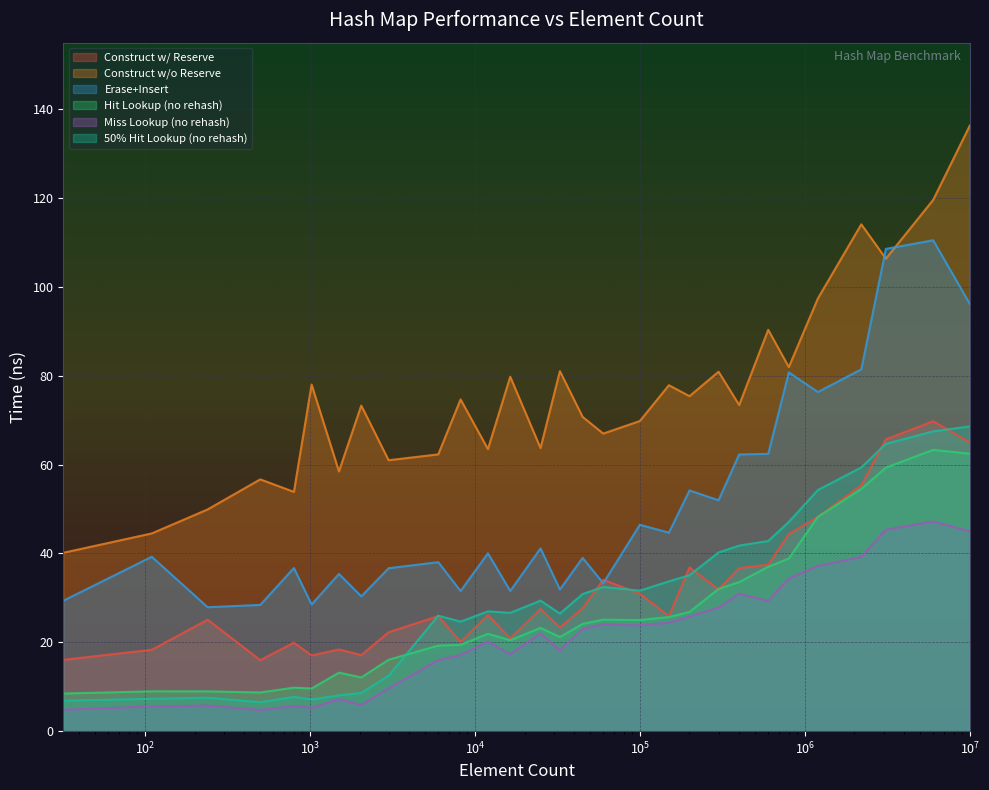

Which series has the largest range (max minus min)?

Construct w/o Reserve